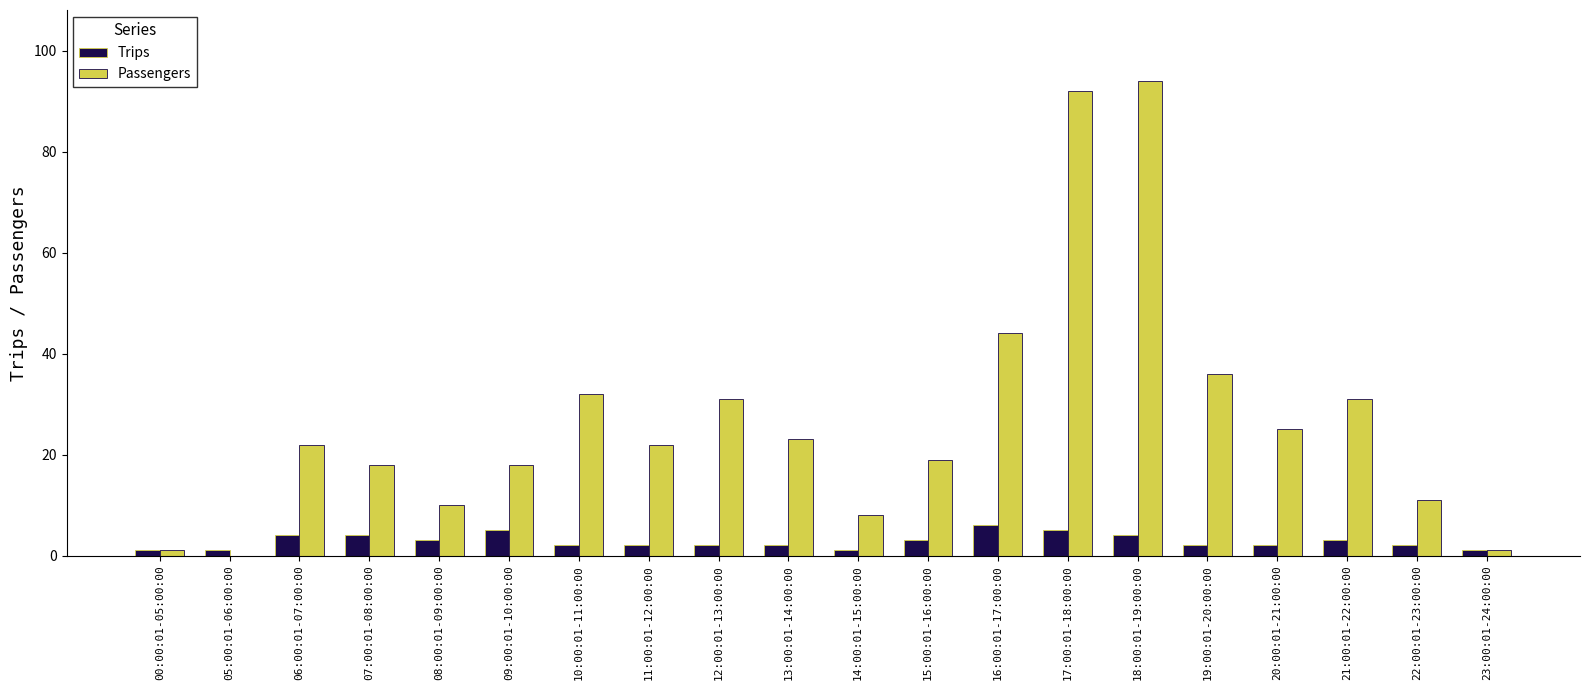

Is the value of Passengers at 11:00:01-12:00:00 greater than the value of Trips at 18:00:01-19:00:00?

Yes